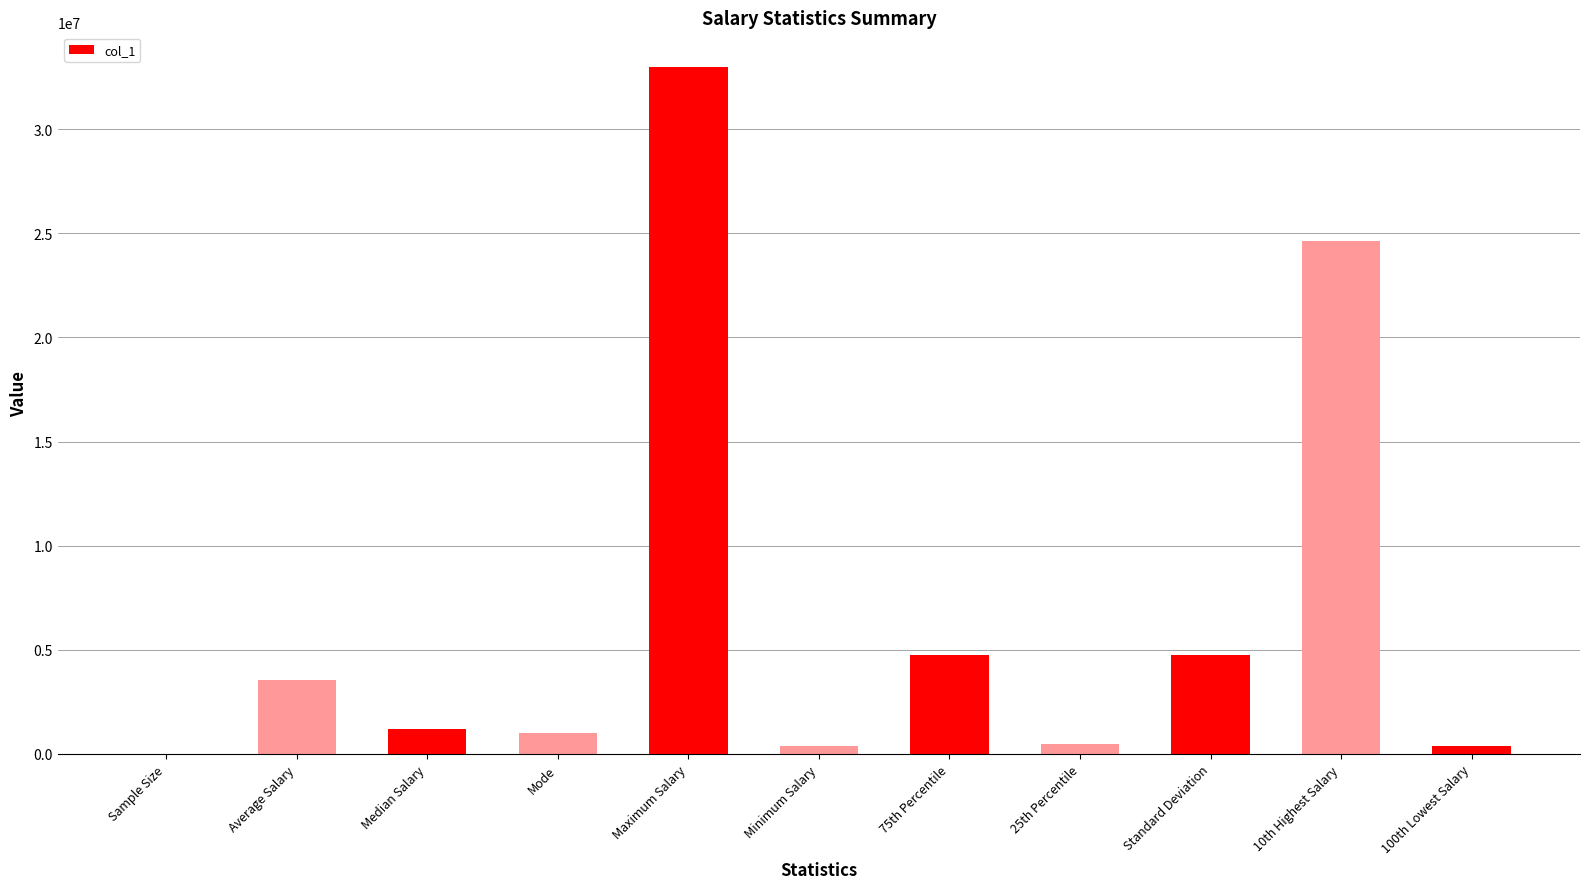

What is the difference between the values at 25th Percentile and Mode?

501857.0